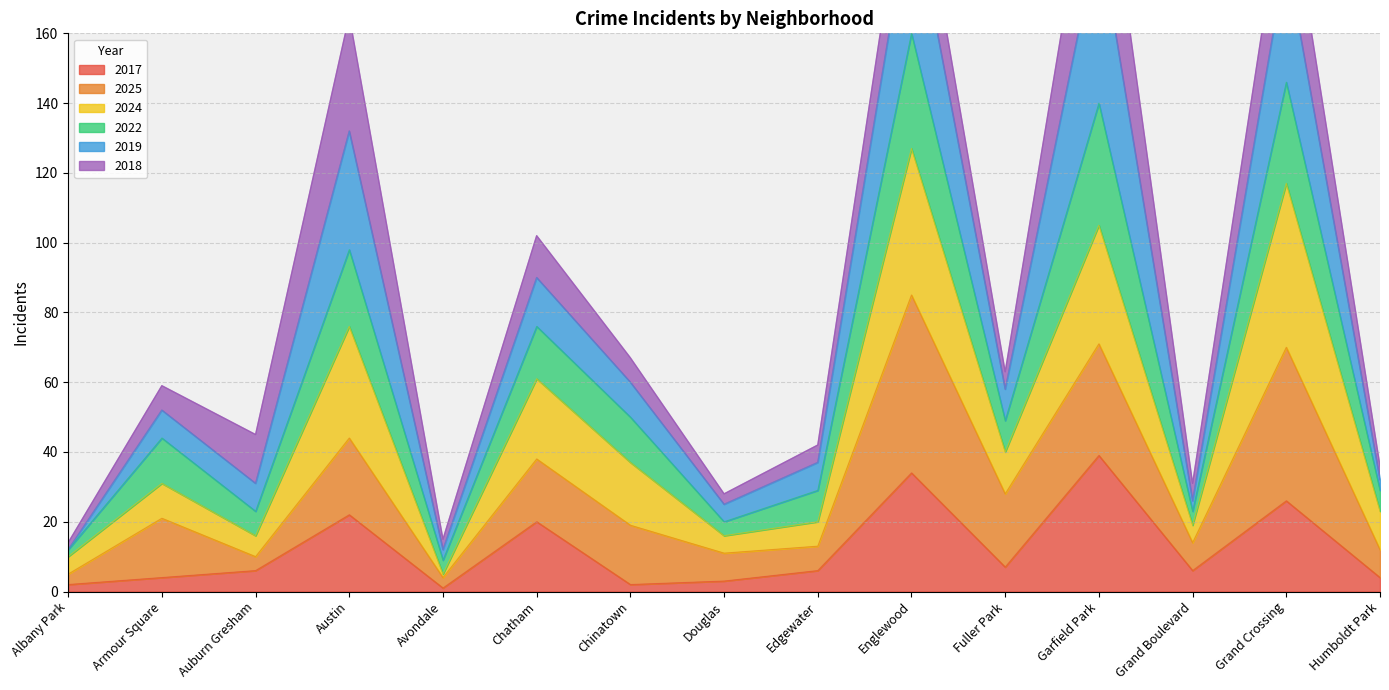

Is it true that 2017 equals 6 at Auburn Gresham?

True